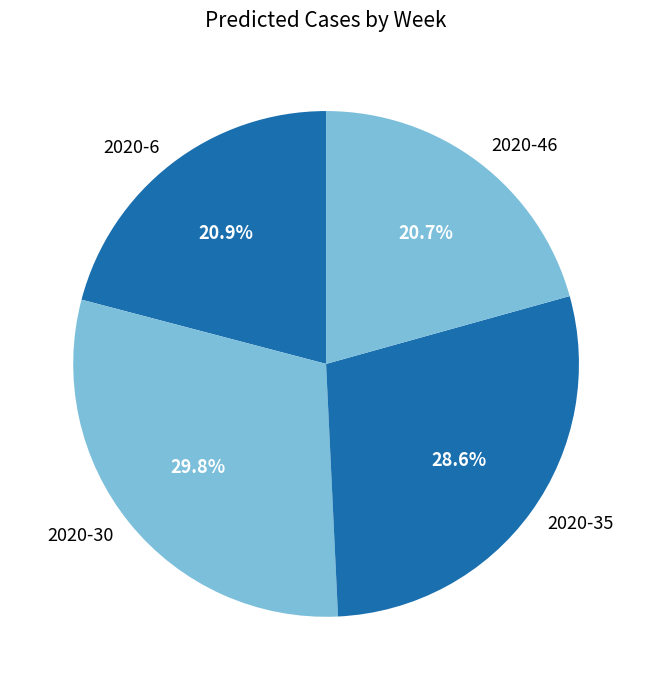

Is the sum of 2020-6 and 2020-30 greater than half?

Yes